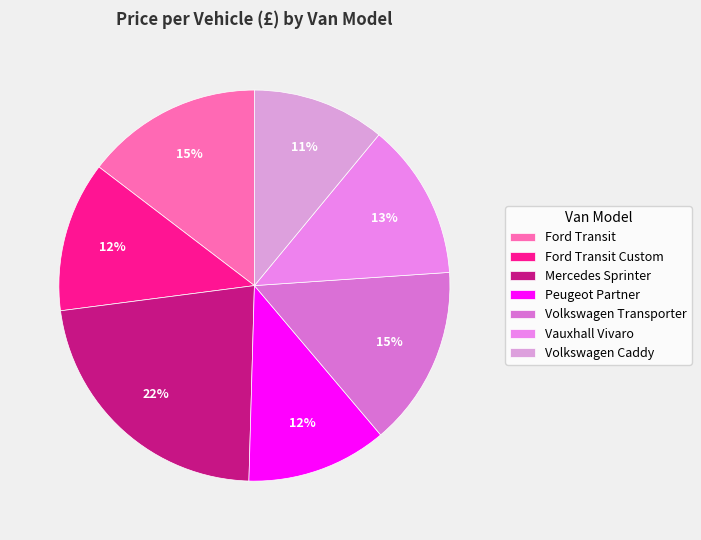

Is there any slice that represents more than half of the pie?

No